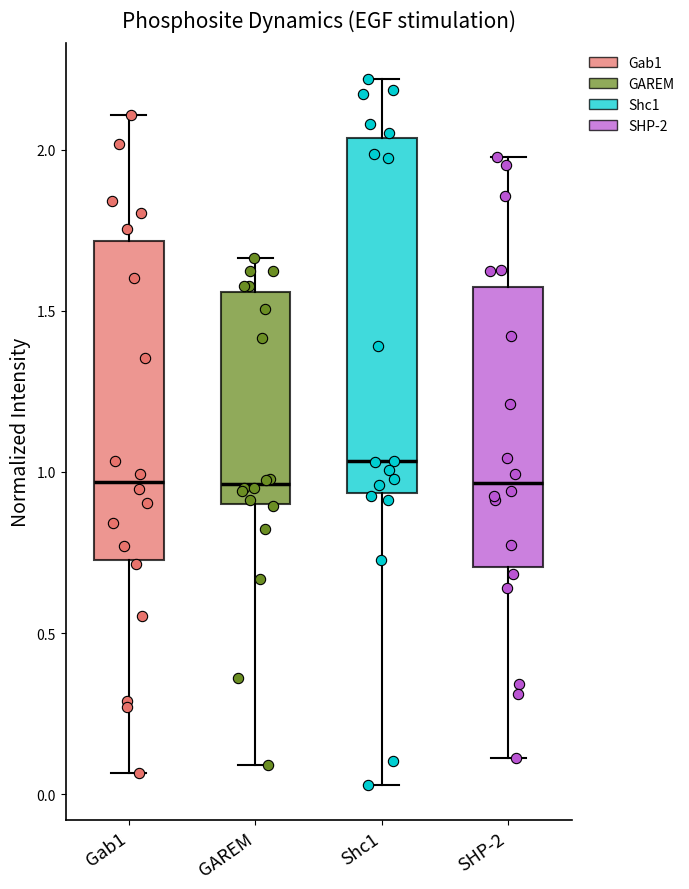

Where does the lower whisker of the box for SHP-2 end on the y-axis? The values are not printed on the chart, so give them approximately, as read against the axis.

0.10